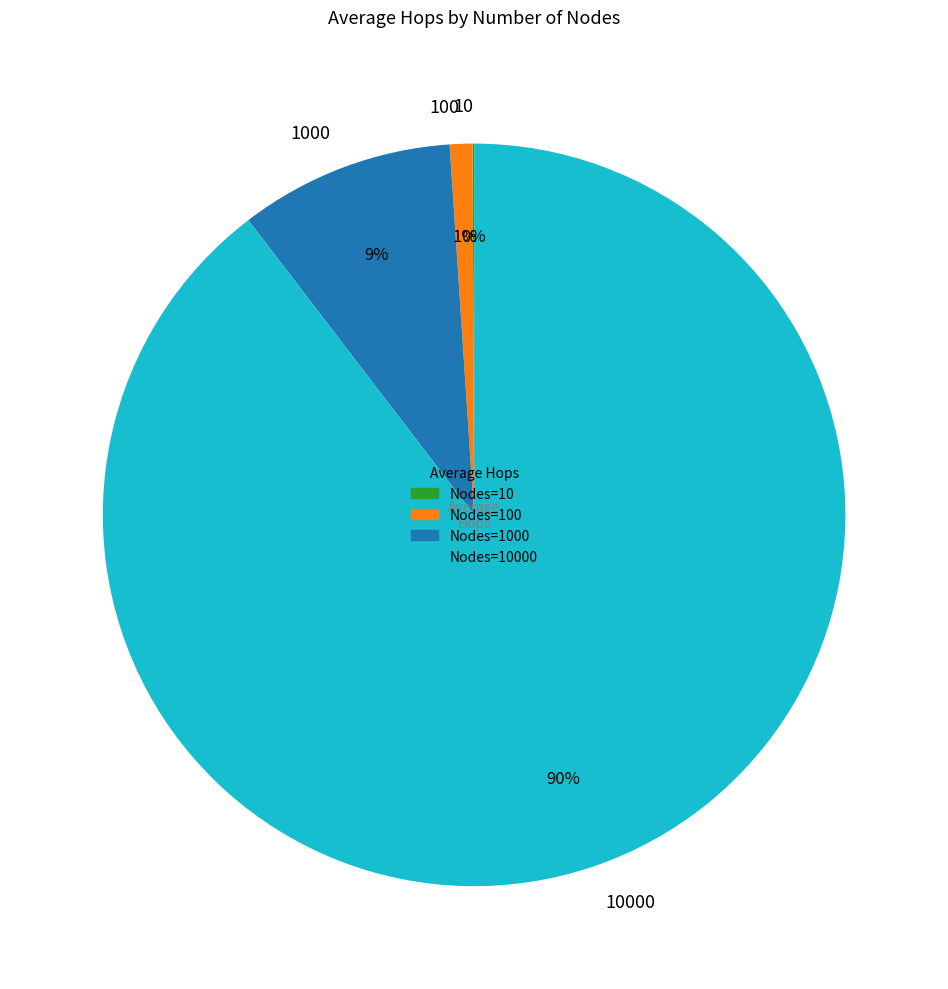

To the nearest percent, what is the difference between the largest and smallest slice percentages?

90%